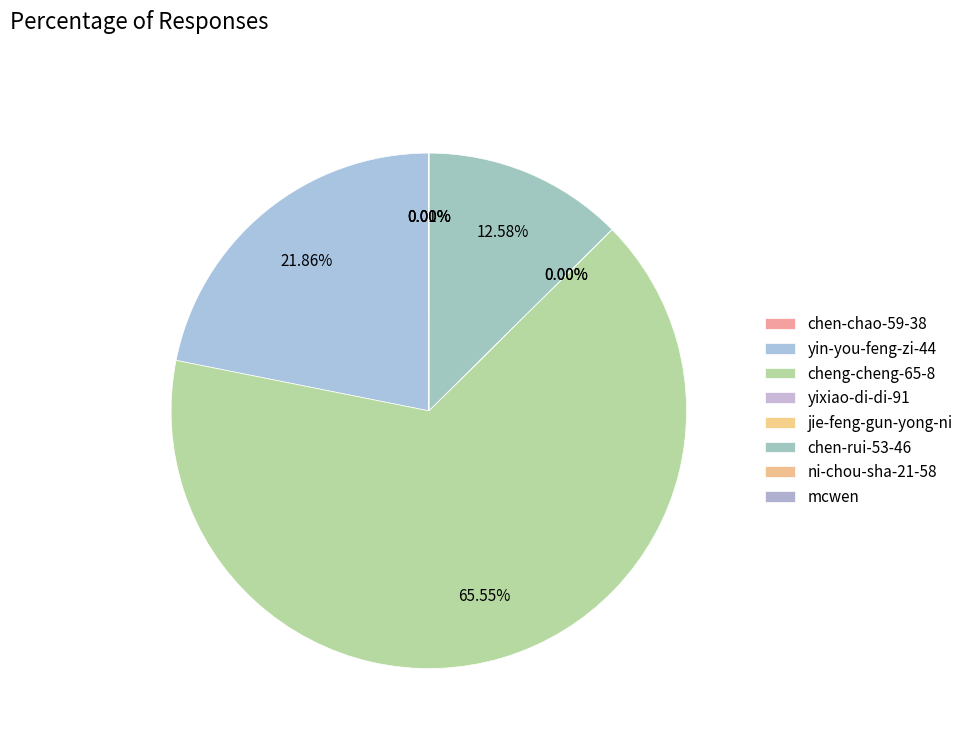

Is cheng-cheng-65-8 the majority of the pie?

Yes